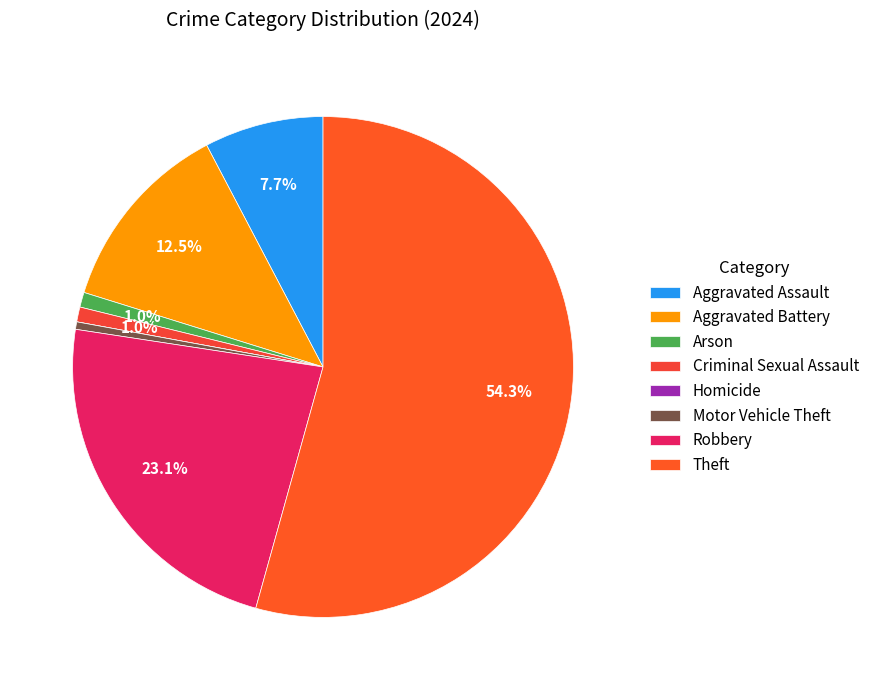

To the nearest percent, what is the combined percentage of Homicide and Arson?

1%